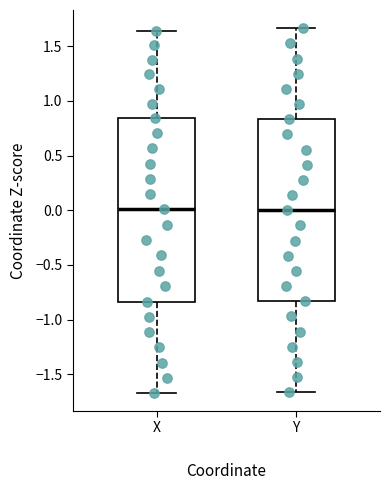

Reading left to right, transcribe this box plot: for each box, give where its median line is, the range the box spans, and where its two whiskers end, as read against the y-axis. The values are not printed on the chart, so give them approximately, as read against the axis.

X: median 0.00, box -0.85 to 0.85, whiskers -1.65 to 1.65
Y: median 0.00, box -0.85 to 0.85, whiskers -1.65 to 1.65